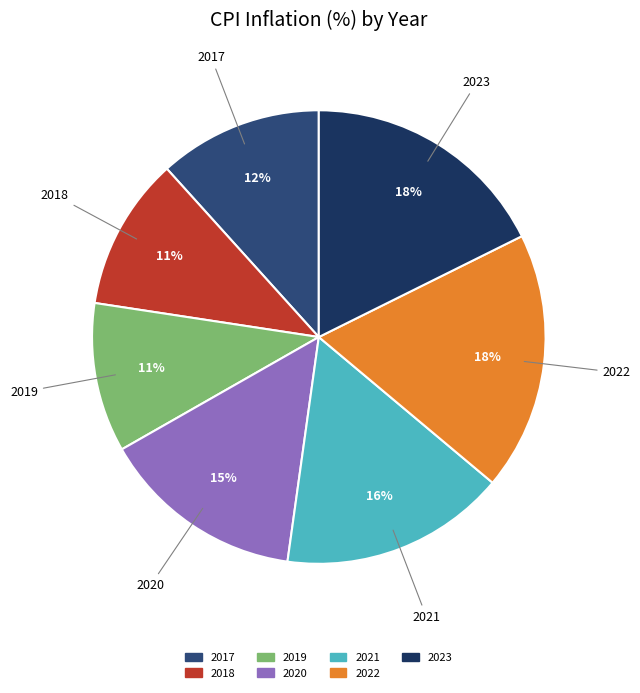

Count the number of slices in the pie.

7